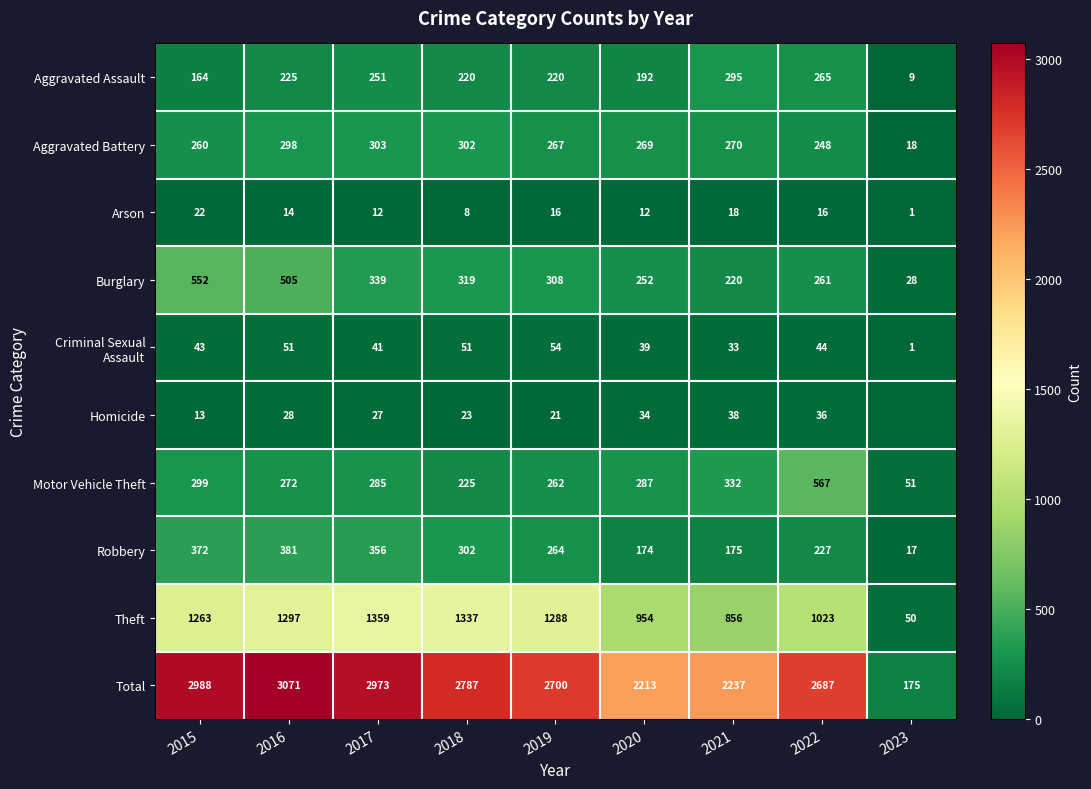

At which label does Robbery reach its minimum?

2023